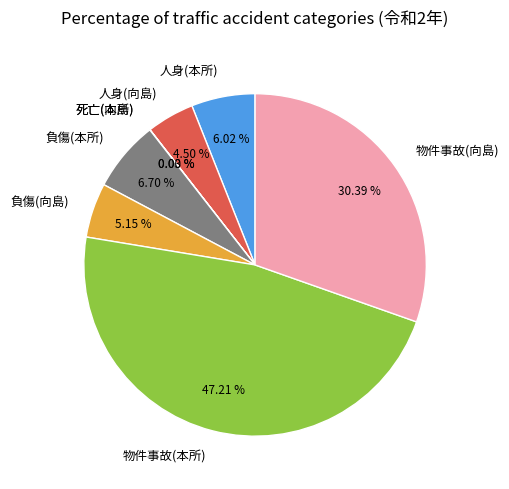

What portion of the pie excludes 物件事故(向島)?

69.6%